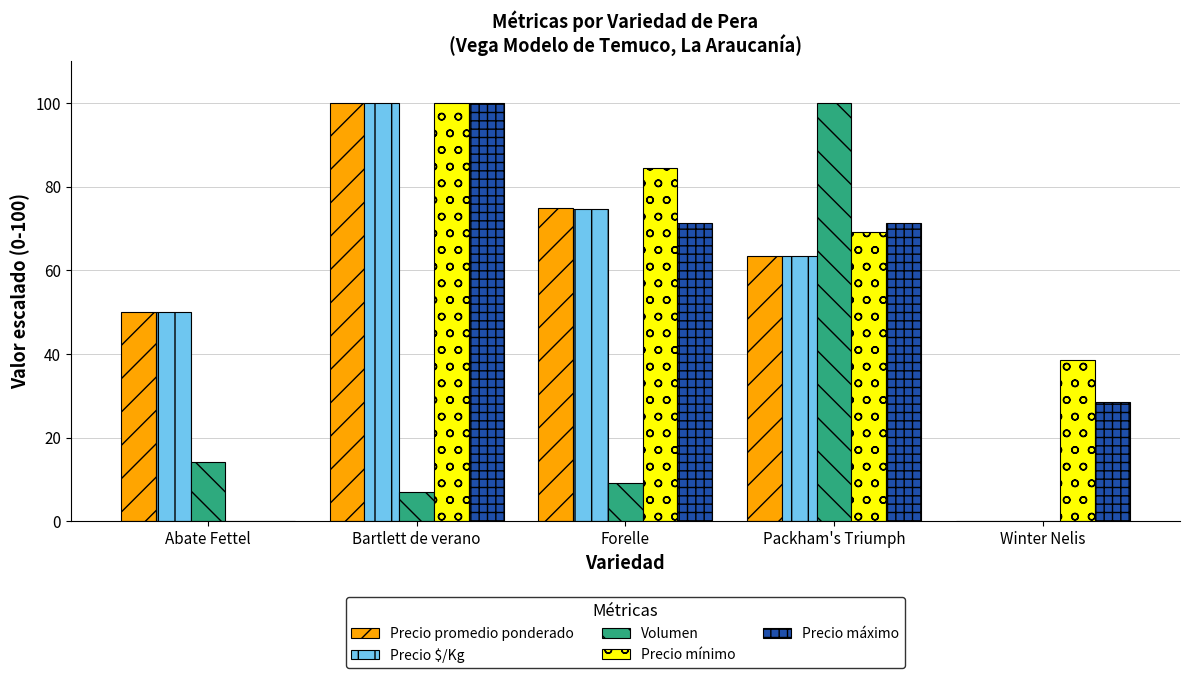

Which series changed the most between Packham's Triumph and Winter Nelis?

Volumen